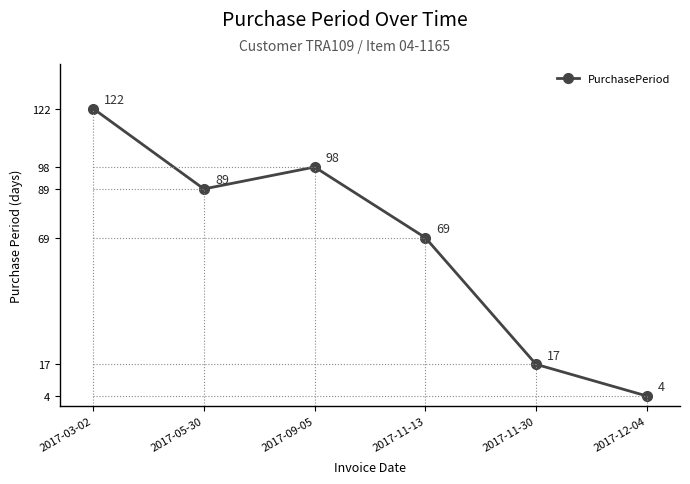

Reading left to right, transcribe all the data shown in this chart.

122	89	98	69	17	4